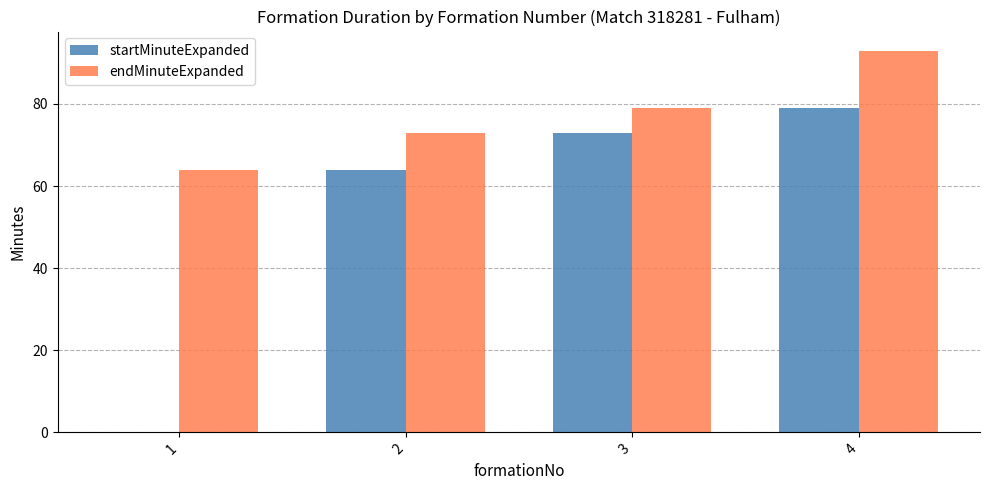

What is the sum of all startMinuteExpanded values?

216